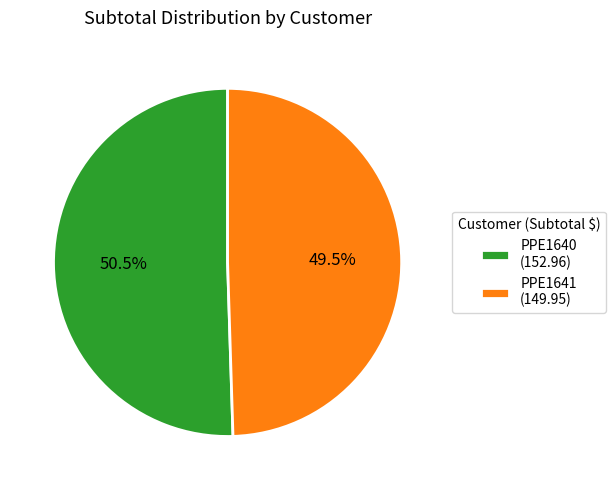

Is there any slice that represents more than half of the pie?

Yes